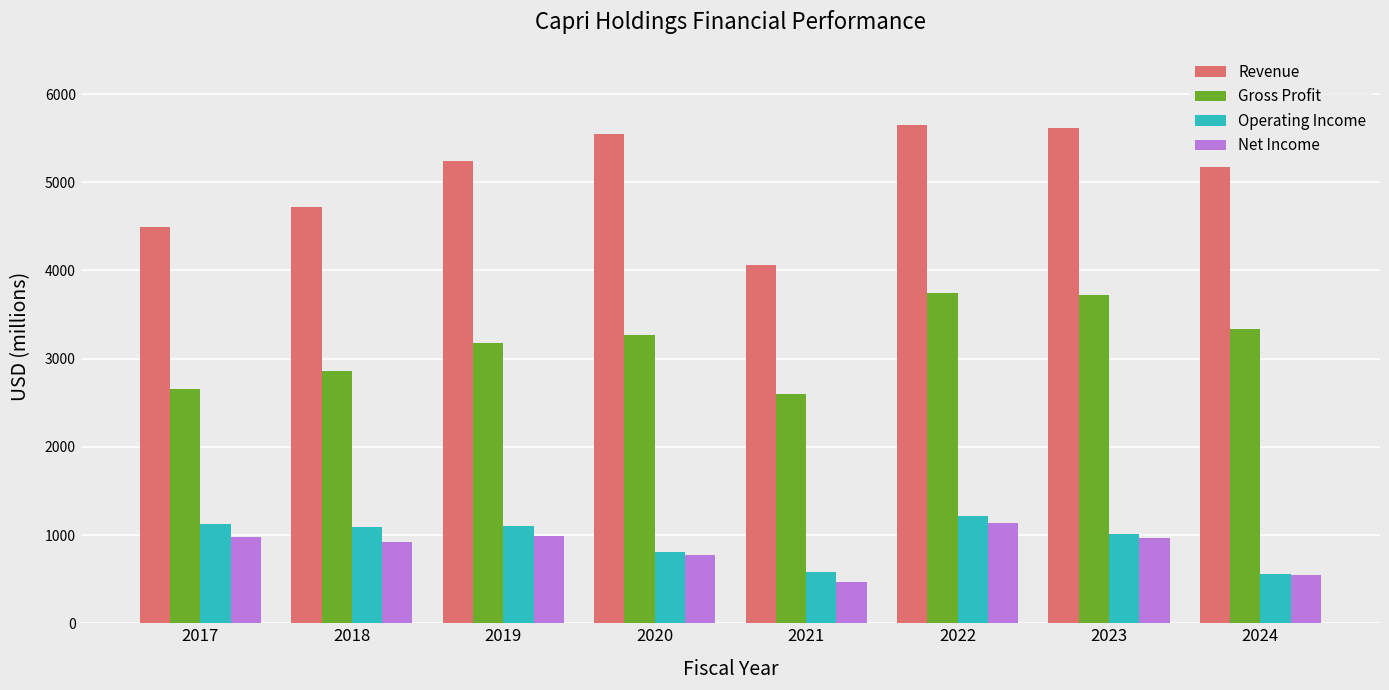

What are all the series names shown in the legend?

Revenue, Gross Profit, Operating Income, Net Income